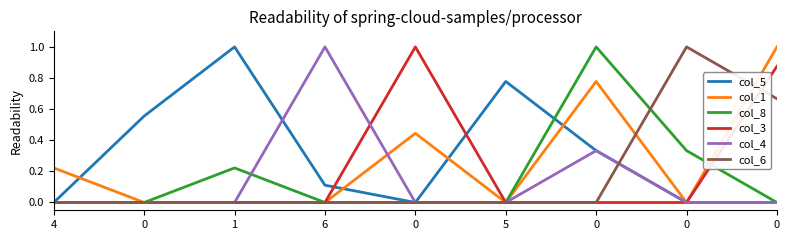

Reading right to left, list all the values displayed in this chart.

col_5: 0=0.0	0=0.0	0=0.3	5=0.8	0=0.0	6=0.1	1=1.0	0=0.6	4=0.0
col_1: 0=1.0	0=0.0	0=0.8	5=0.0	0=0.4	6=0.0	1=0.0	0=0.0	4=0.2
col_8: 0=0.0	0=0.3	0=1.0	5=0.0	0=0.0	6=0.0	1=0.2	0=0.0	4=0.0
col_3: 0=0.9	0=0.0	0=0.0	5=0.0	0=1.0	6=0.0	1=0.0	0=0.0	4=0.0
col_4: 0=0.0	0=0.0	0=0.3	5=0.0	0=0.0	6=1.0	1=0.0	0=0.0	4=0.0
col_6: 0=0.7	0=1.0	0=0.0	5=0.0	0=0.0	6=0.0	1=0.0	0=0.0	4=0.0